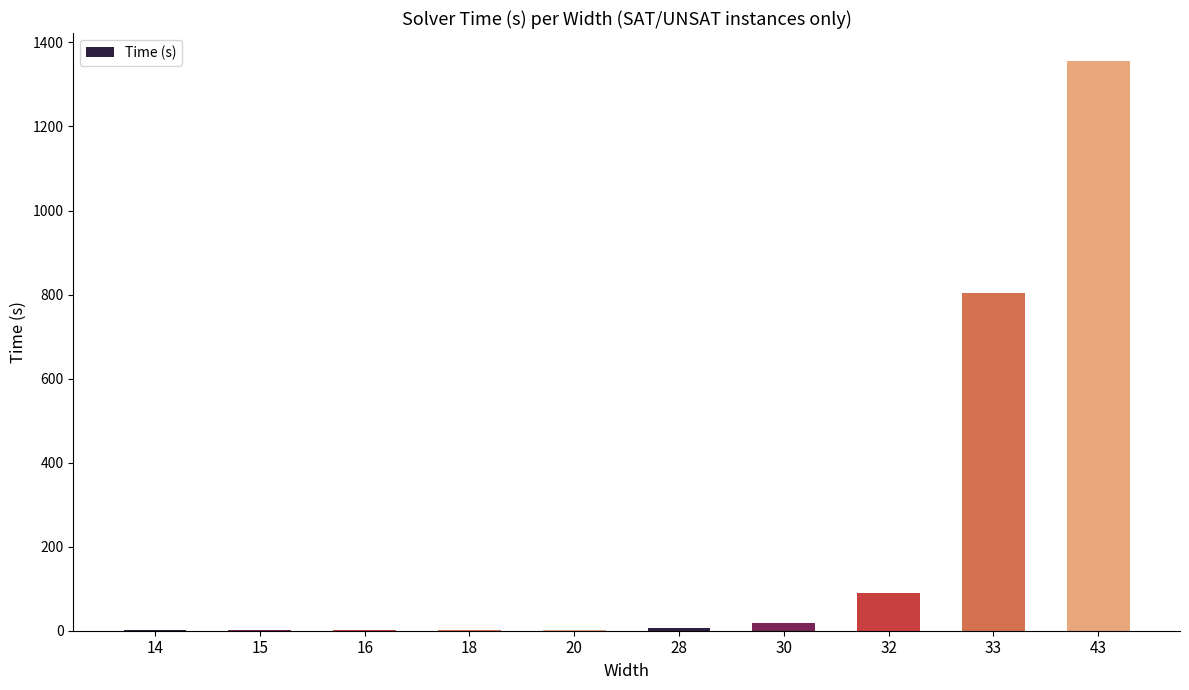

What is the greatest value displayed?

1354.7